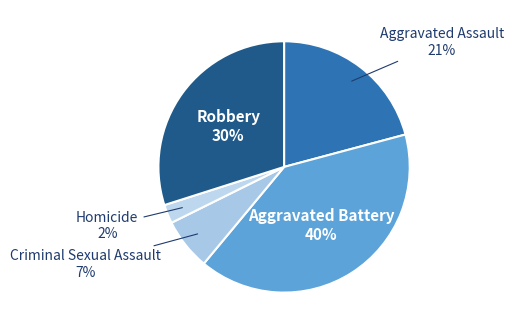

How many slices are in this pie chart?

5